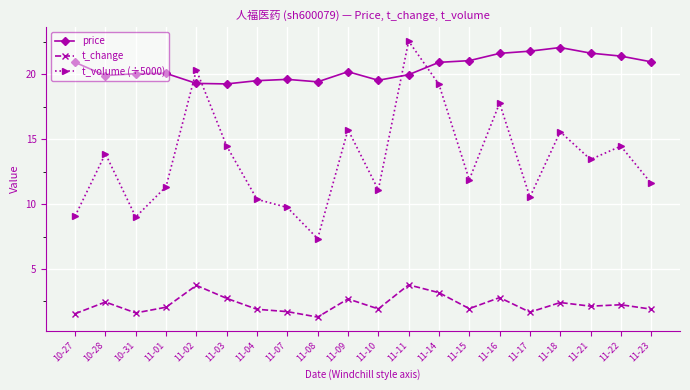

What is the maximum value shown in the chart?

22.5